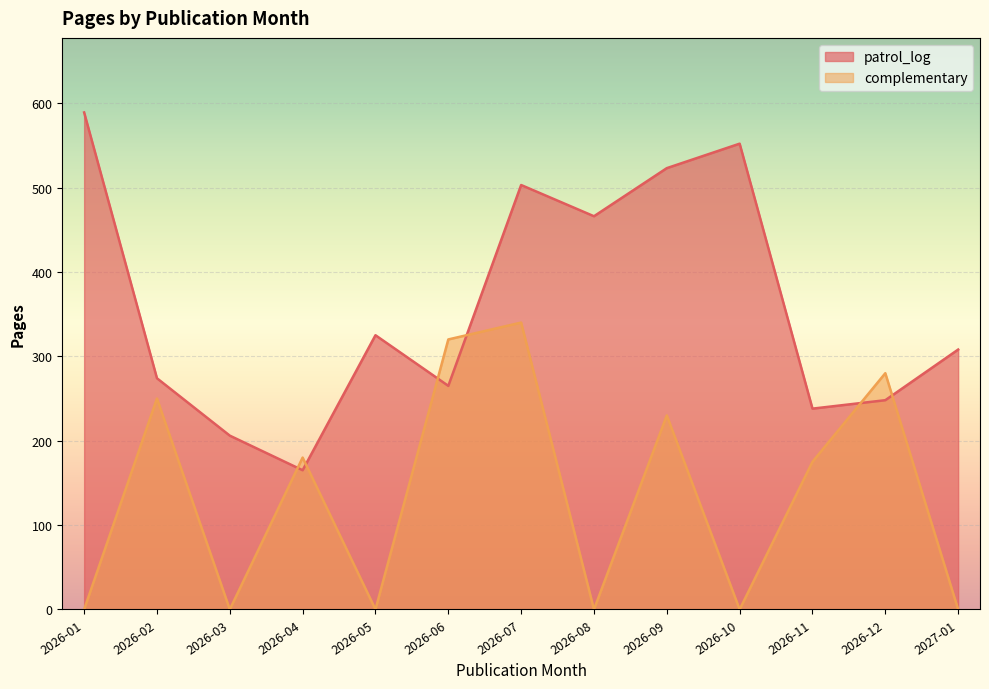

True or false: patrol_log and complementary intersect in this chart.

True